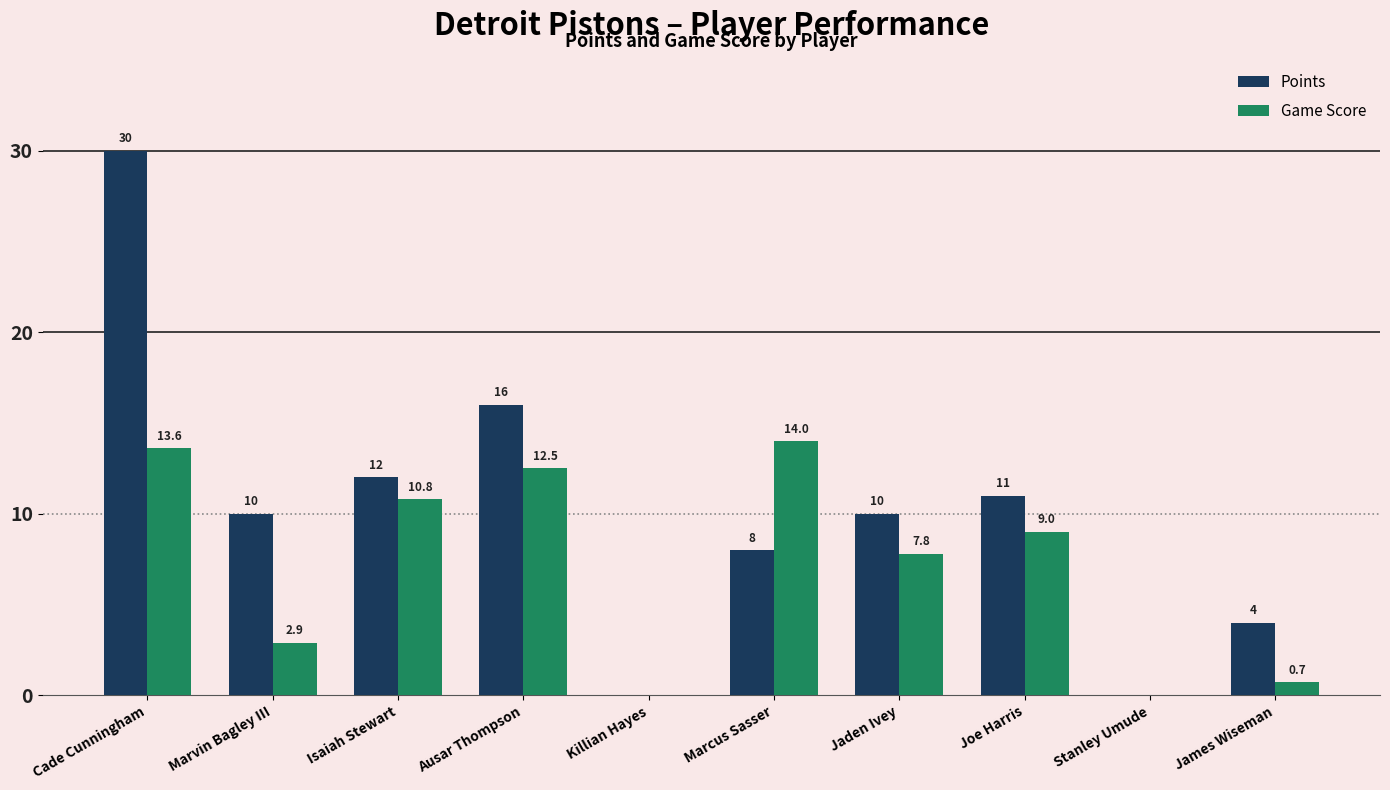

Between Isaiah Stewart and Jaden Ivey, which series saw the biggest shift?

Game Score